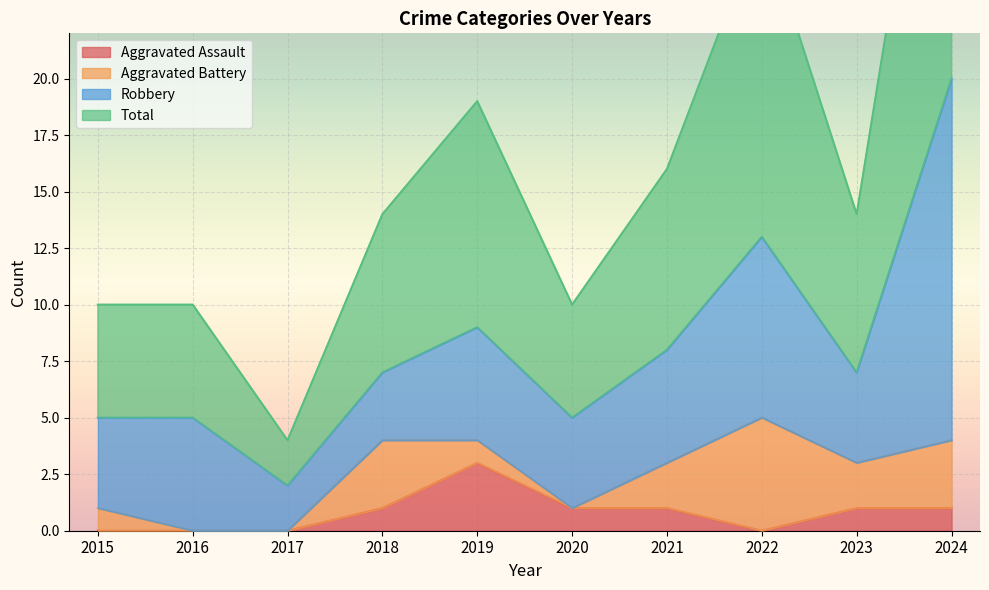

Is the value of Aggravated Assault at 2015 greater than the value of Total at 2024?

No